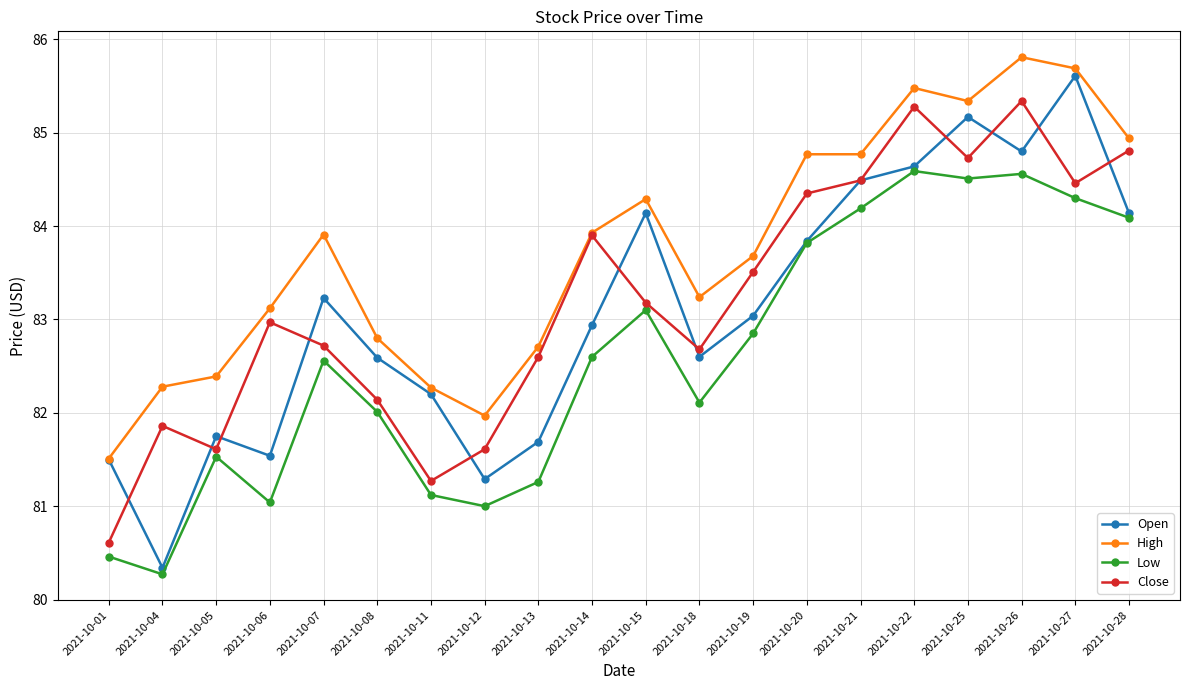

What is the value of the Close point at the 9th from the left?

82.6